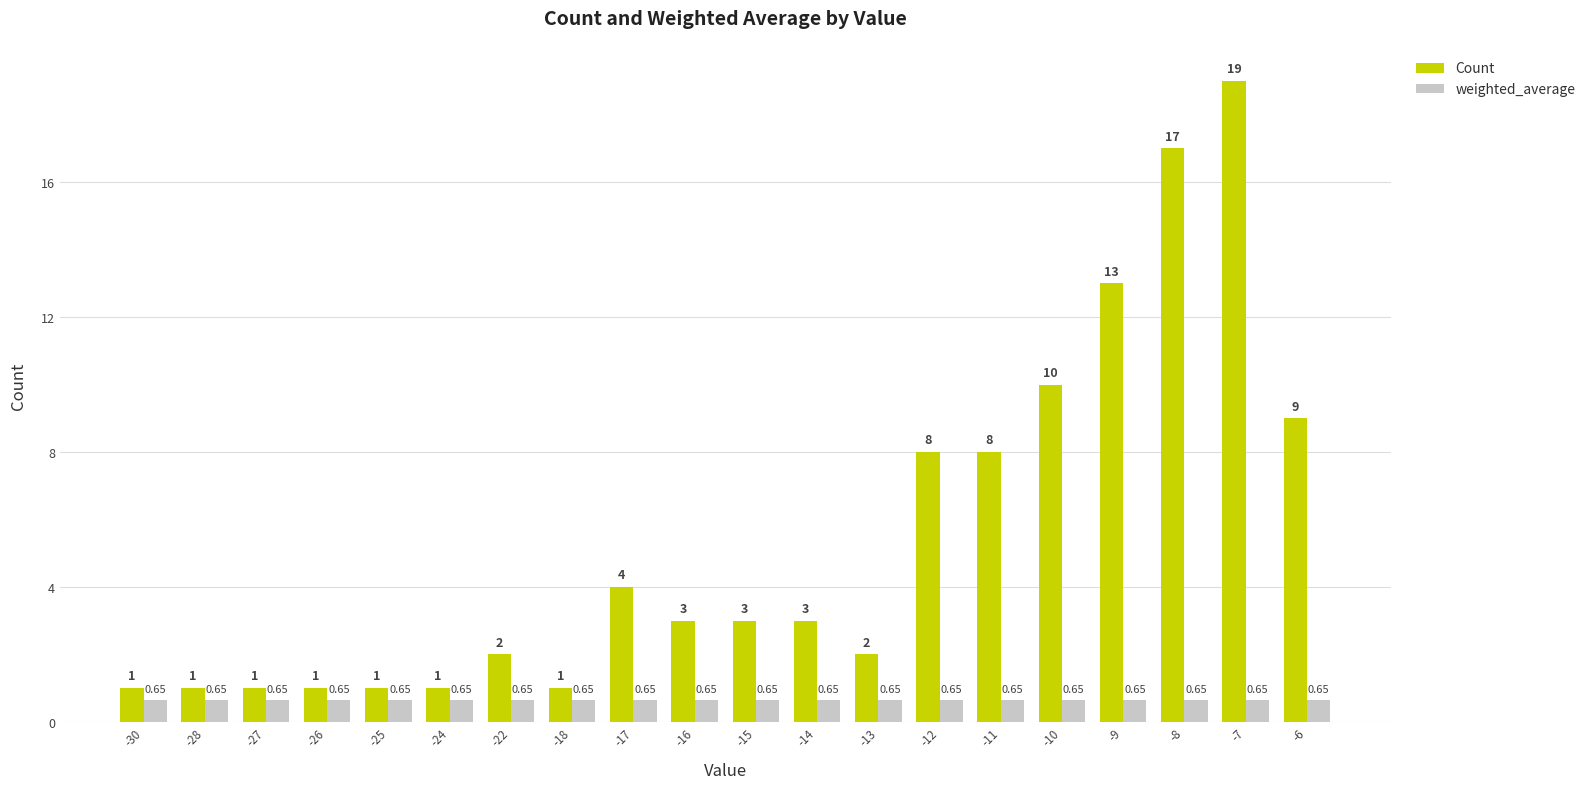

How many series are shown in this chart?

2